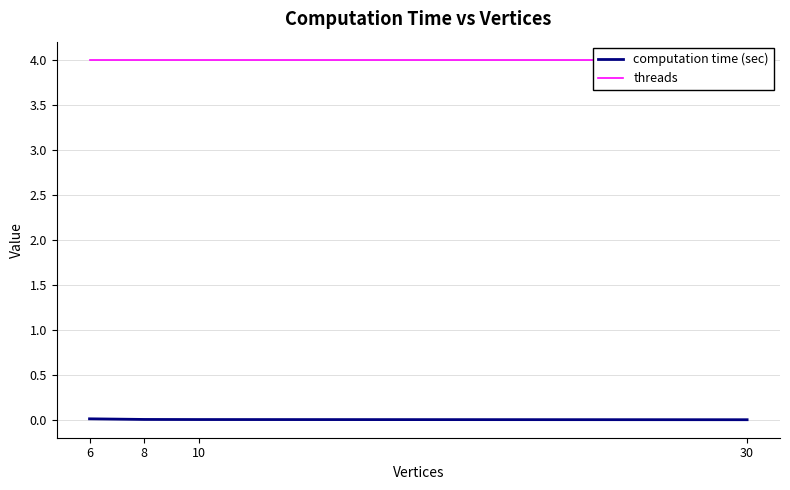

Which series has the widest spread of values?

computation time (sec)